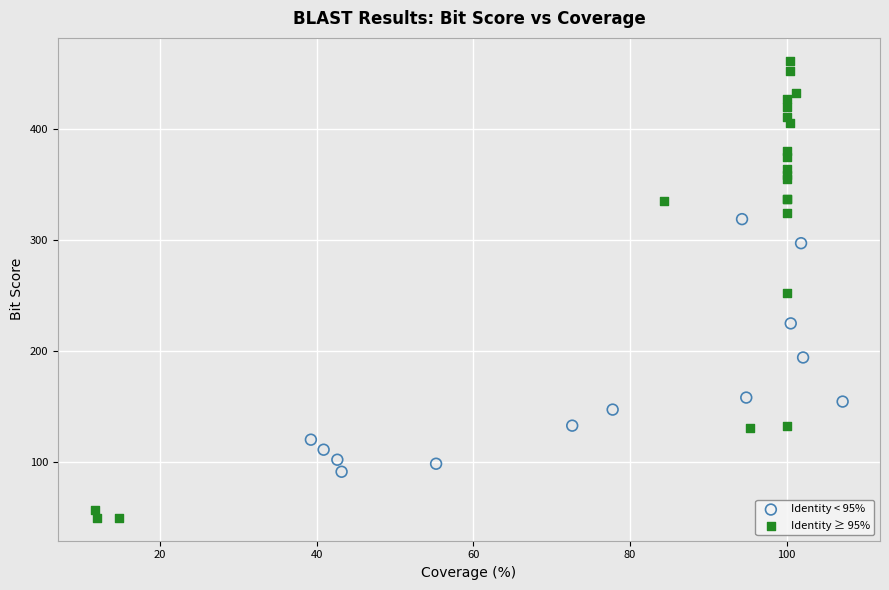

Which series contains the highest Y value?

Identity ≥ 95%